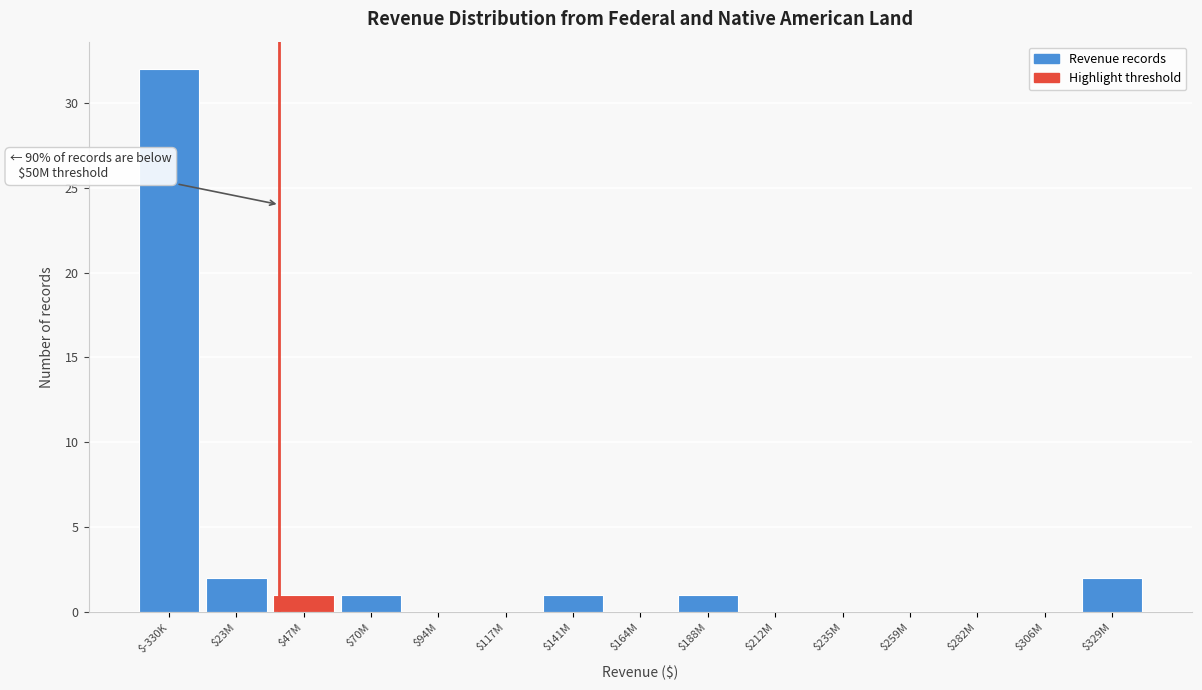

What is the sum of all values?

40